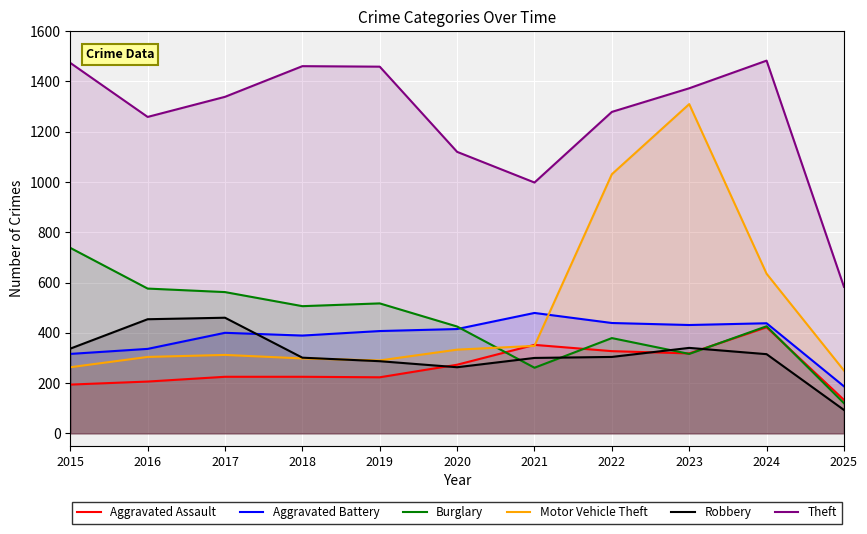

What is the difference between the highest and lowest values at 2019?

1236